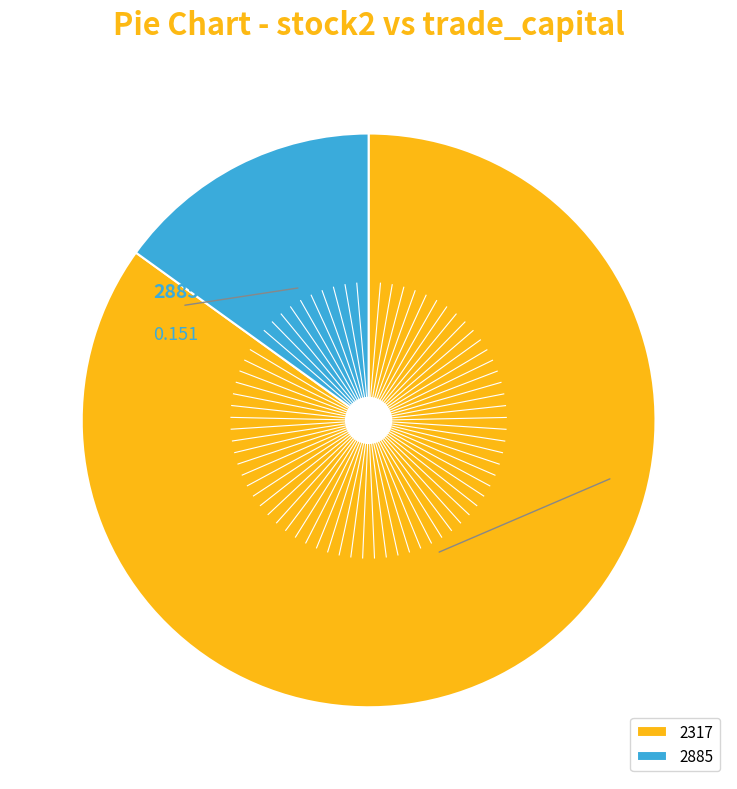

Is the sum of 2885 and 2317 greater than half?

Yes